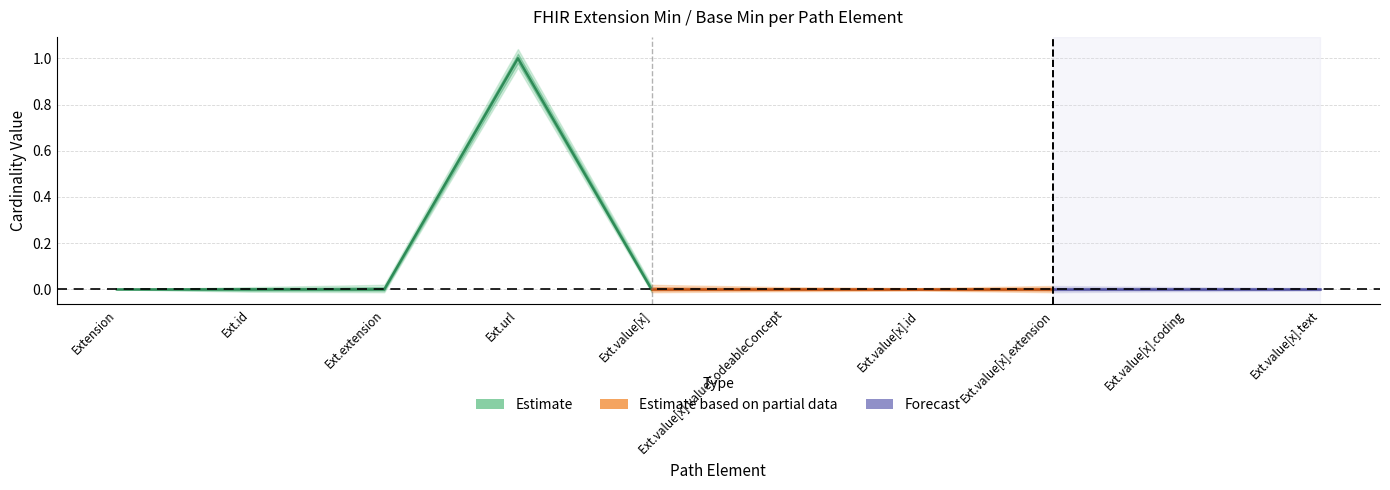

In Base Min, how many points are higher than both neighbors (excluding endpoints)?

1